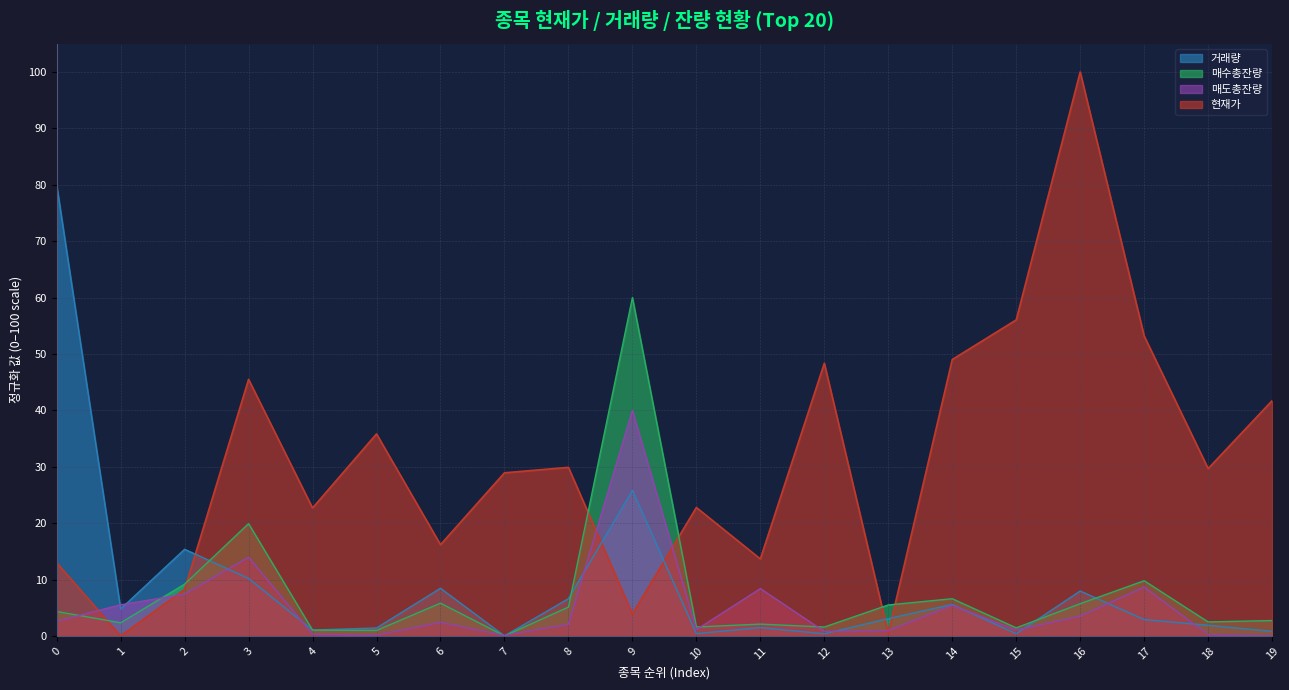

How many values in 거래량 are above zero?

19